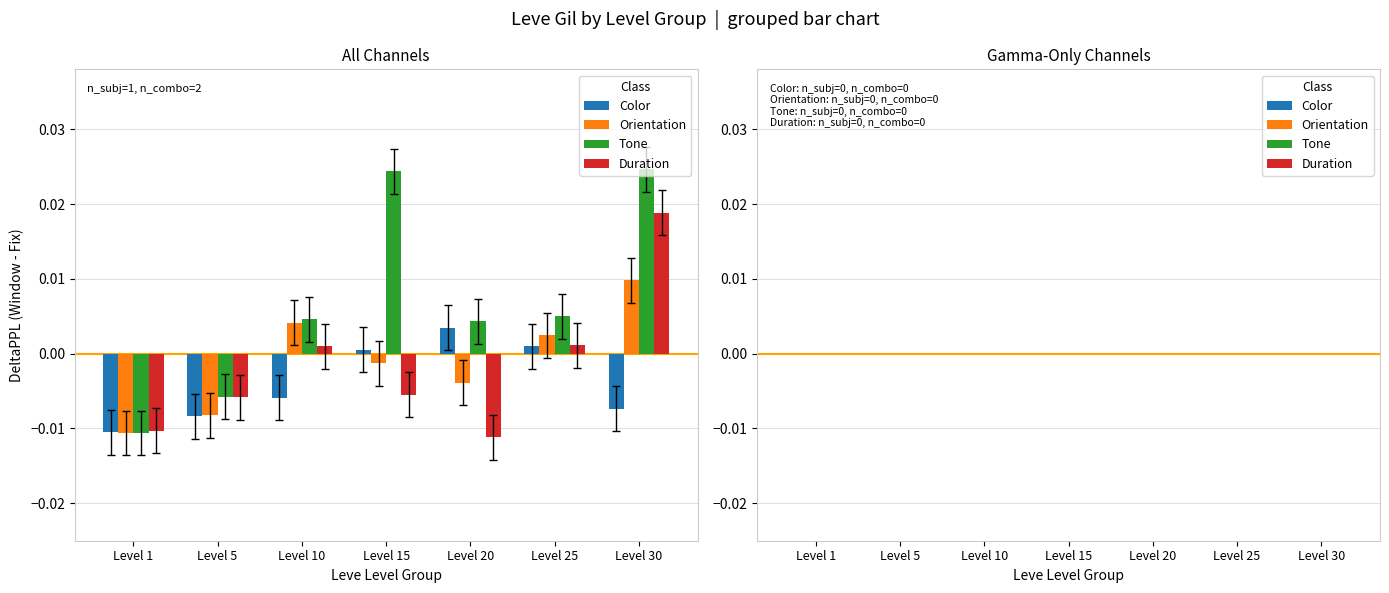

What are all the series names shown in the legend?

Color, Orientation, Tone, Duration